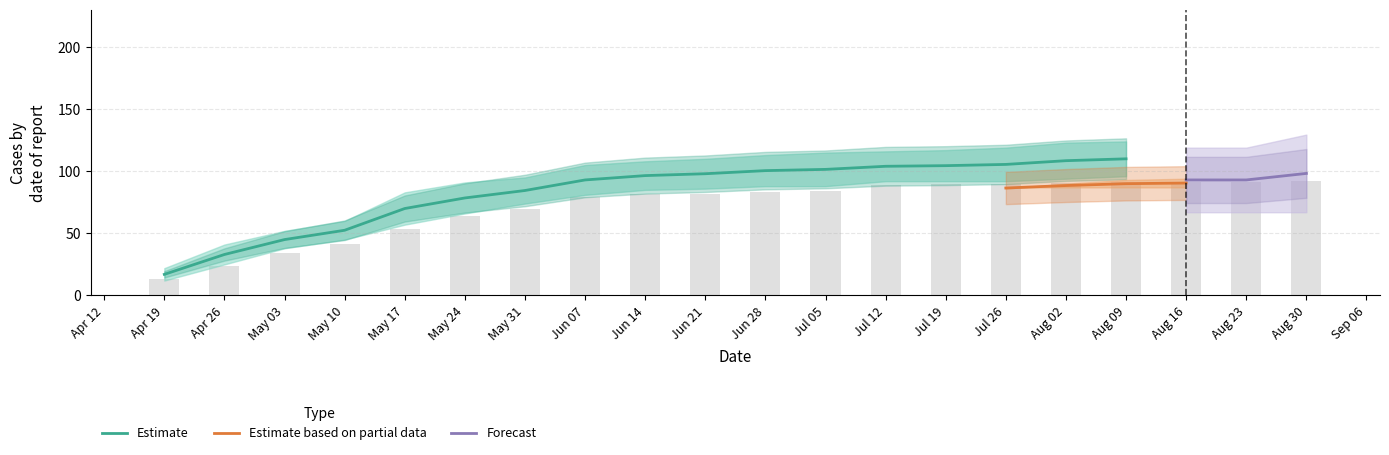

What is the greatest value displayed?

127